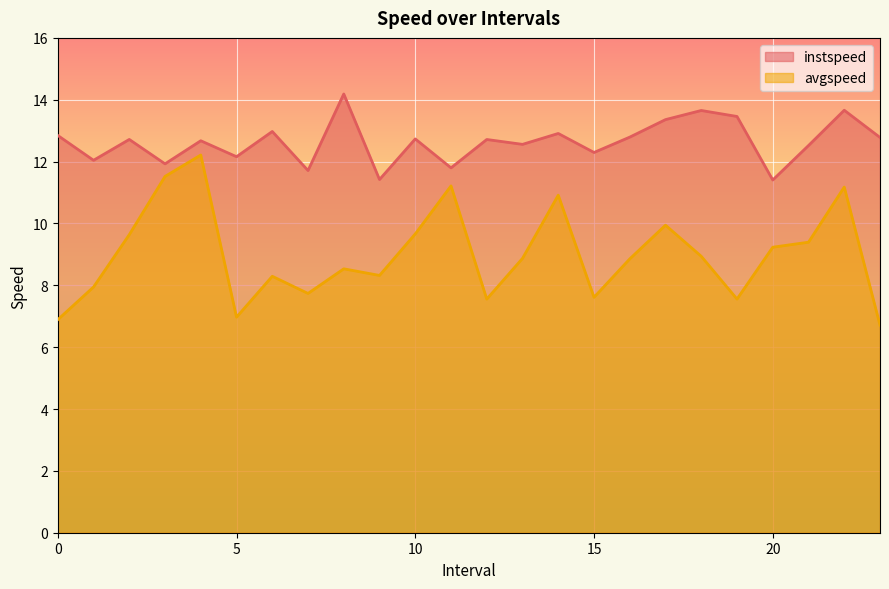

What is the sum of all avgspeed values?

215.7